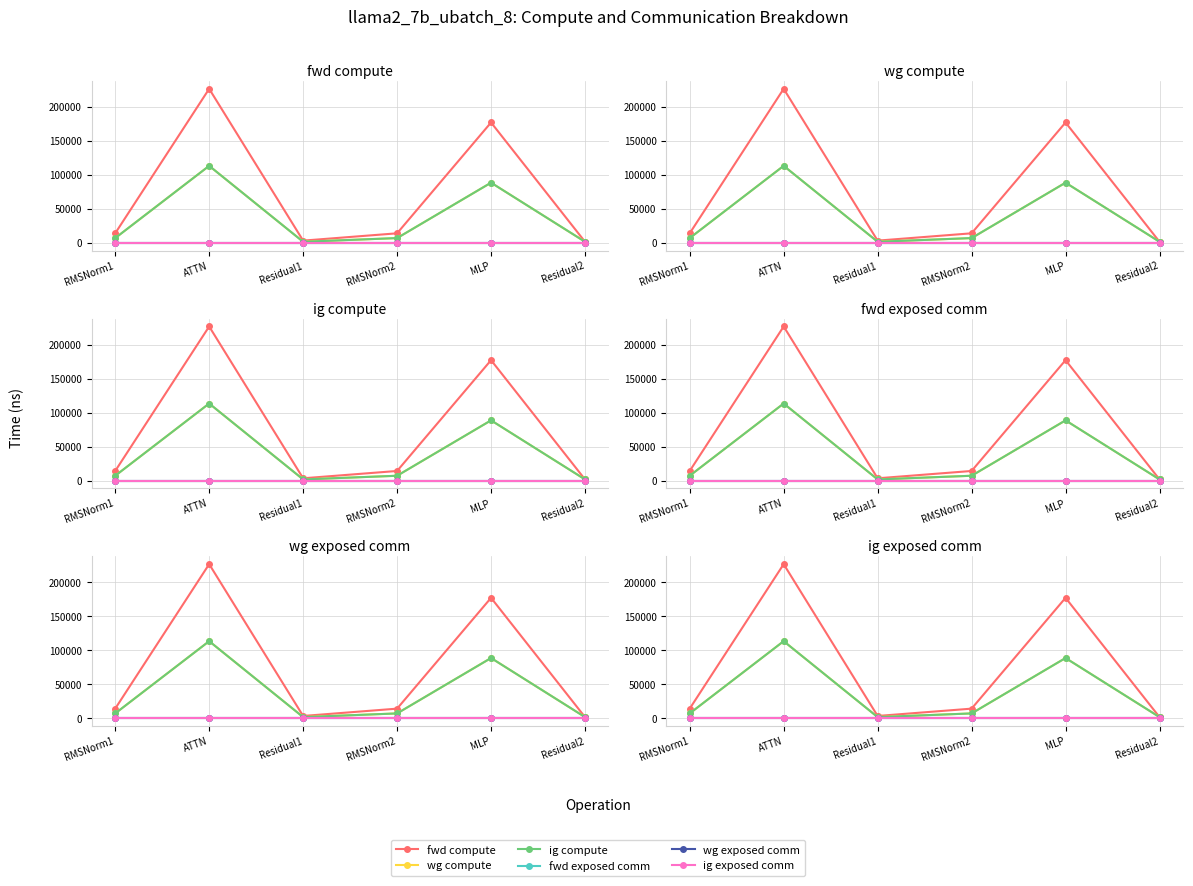

Reading left to right, what are all the values shown in this chart?

fwd compute: 14061.8	226519.9	3296.9	14061.8	176998.6	1648.5
wg compute: 7030.9	113259.9	1648.5	7030.9	88499.3	1648.5
ig compute: 7030.9	113259.9	1648.5	7030.9	88499.3	1648.5
fwd exposed comm: 0.0	0.0	0.0	0.0	0.0	0.0
wg exposed comm: 0.0	0.0	0.0	0.0	0.0	0.0
ig exposed comm: 0.0	0.0	0.0	0.0	0.0	0.0